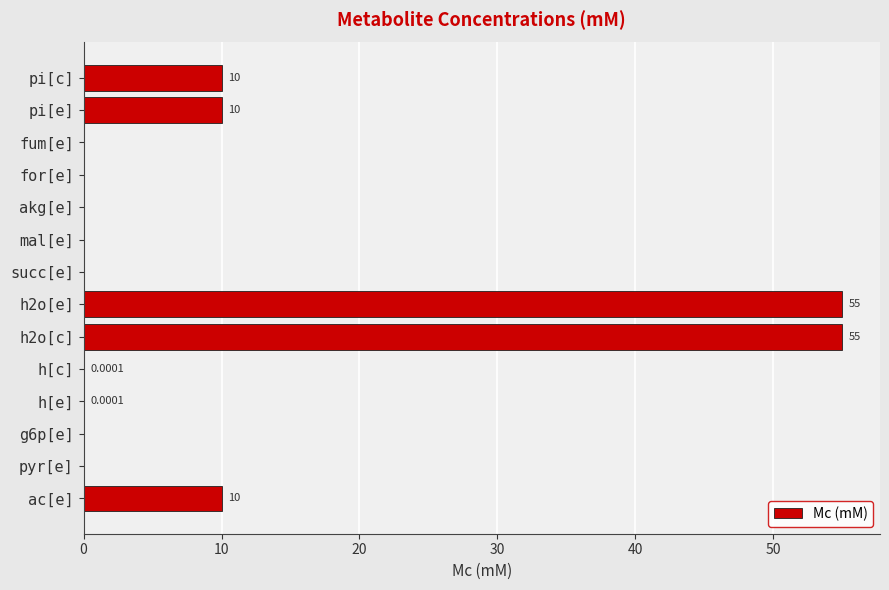

What is the sum of all values?

140.0